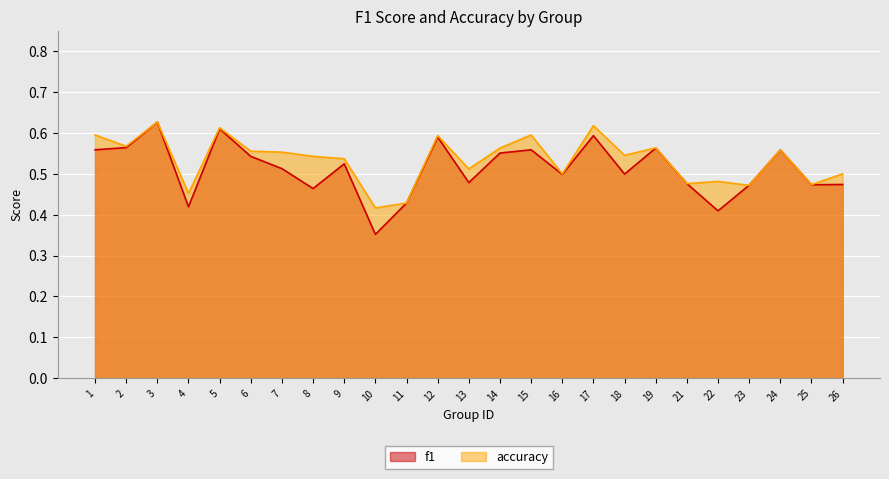

What value does the f1 series have at 8?

0.5